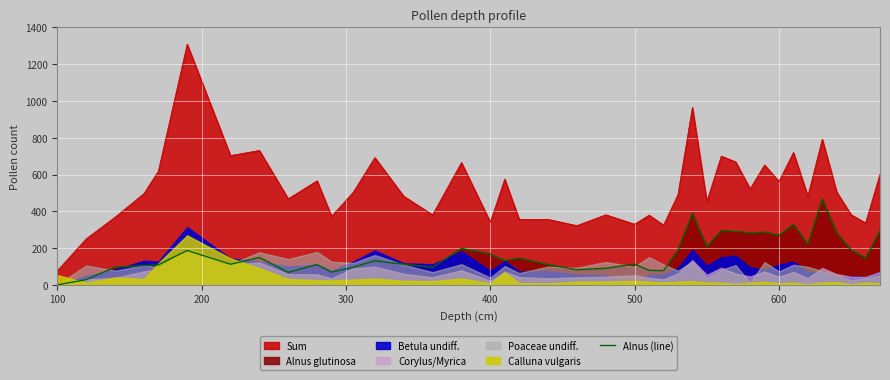

Reading left to right, extract all data points from this chart.

0	28	96	105	109	187	112	149	68	110	69	96	131	112	96	198	167	132	145	110	82	90	113	79	77	188	388	208	295	290	283	287	269	328	219	467	282	190	145	295